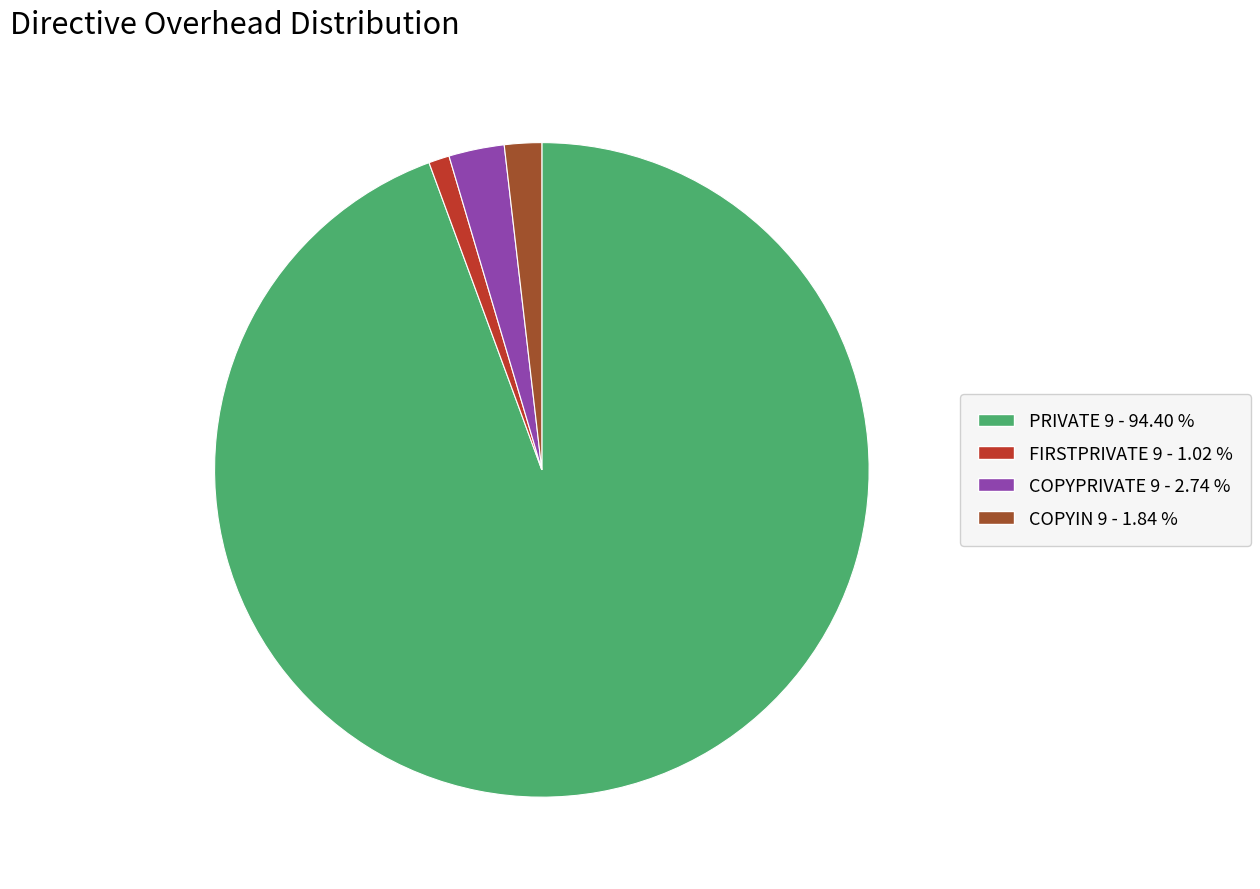

Does PRIVATE 9 - 94.40 % account for over 50% of the chart?

Yes